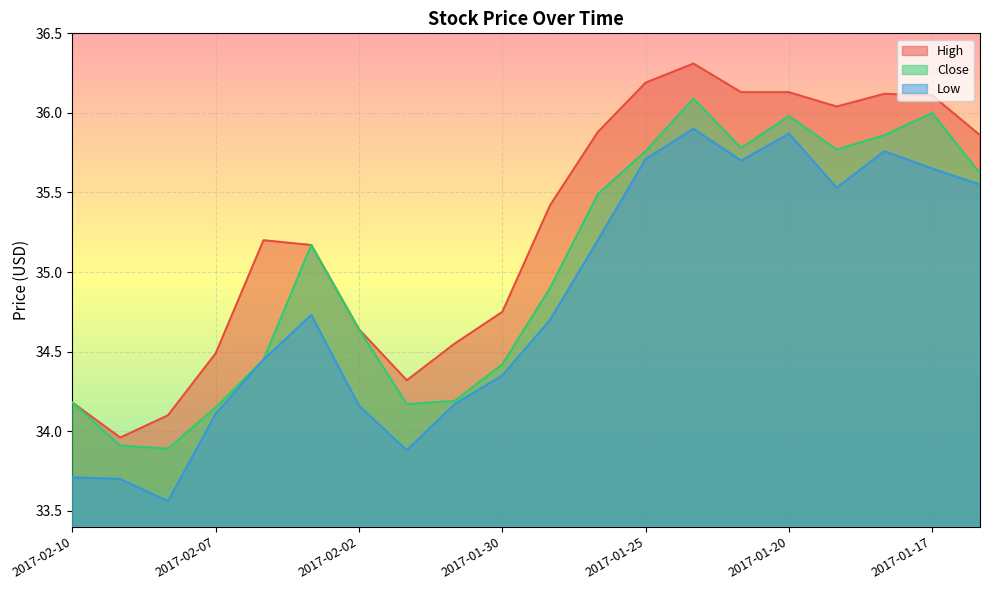

At which category is the sum across all series the highest?

2017-01-24